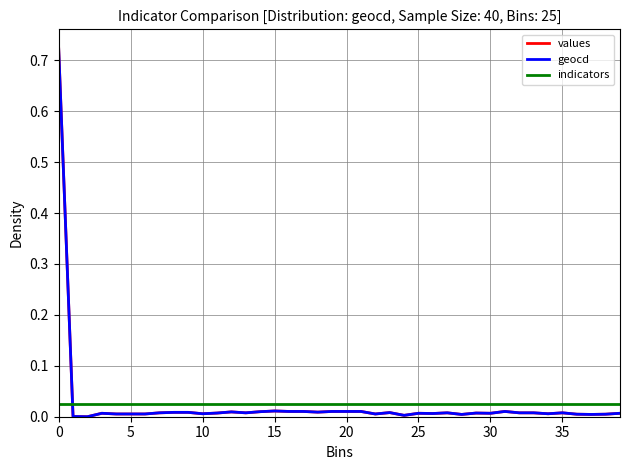

Which series has the largest range (max minus min)?

values